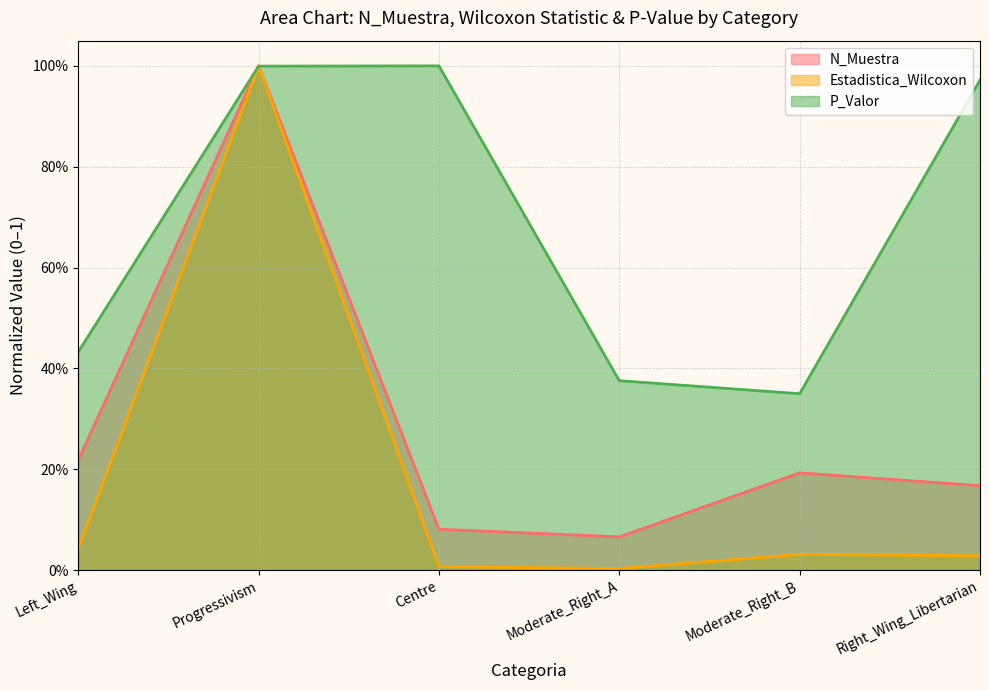

What position from the right is Centre?

4